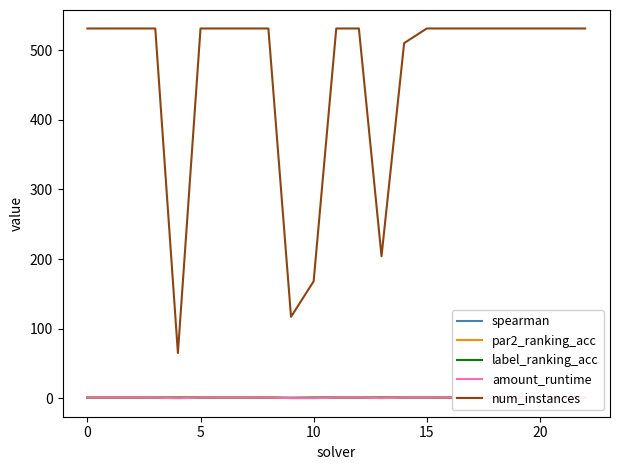

How many intersections are there between label_ranking_acc and amount_runtime?

1